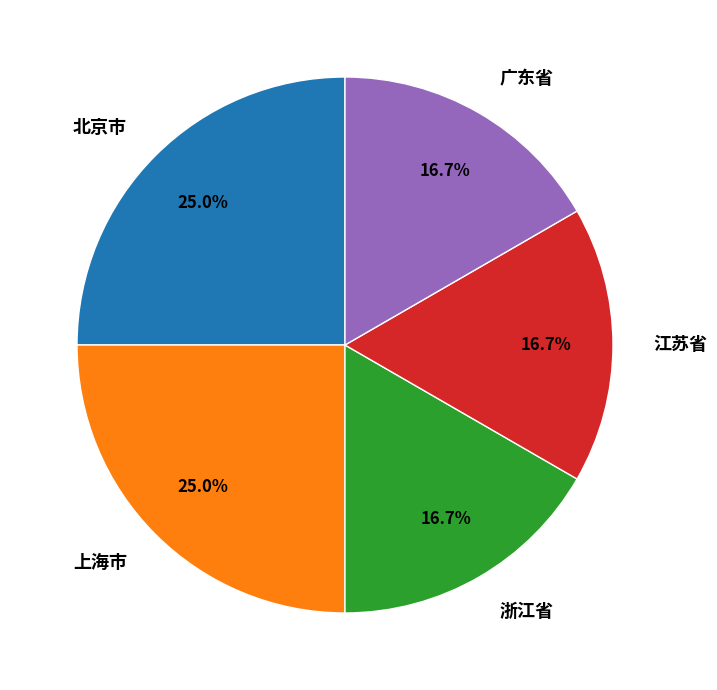

To the nearest percent, what portion does 上海市 represent?

25%